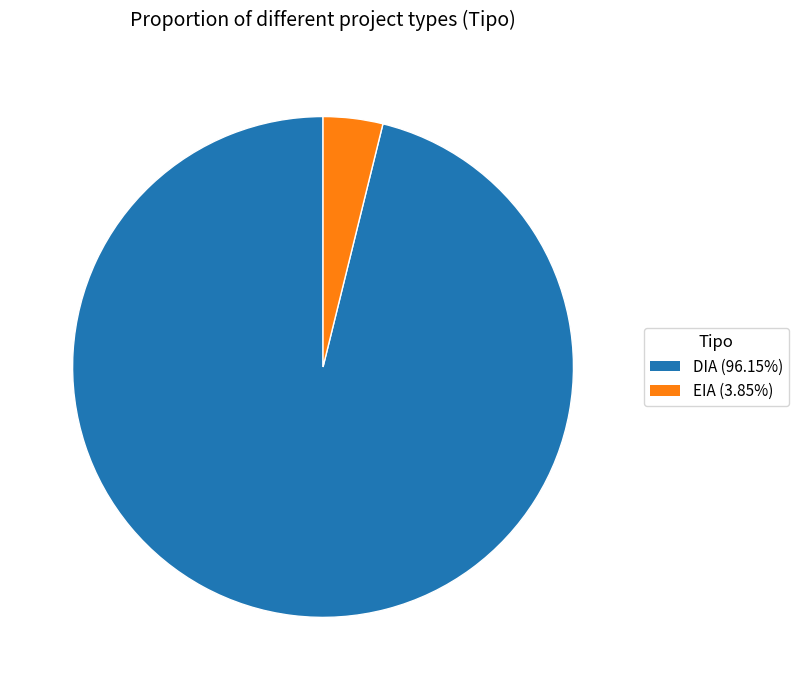

What is the smallest slice in the pie chart?

EIA